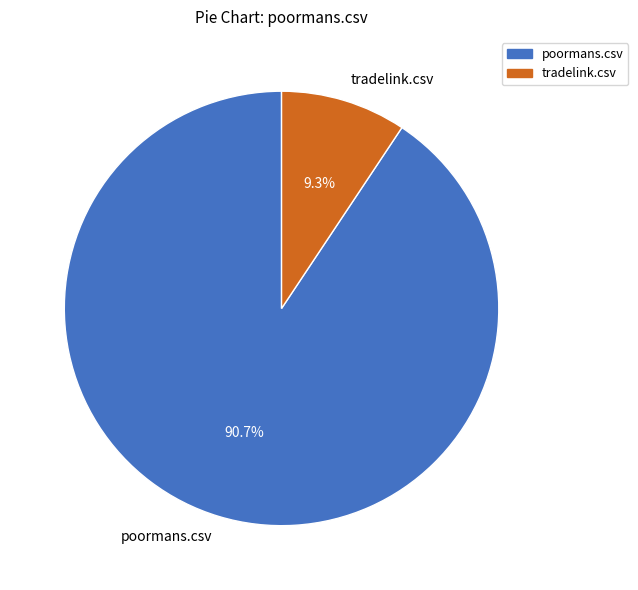

To the nearest percent, what is the combined percentage of poormans.csv and tradelink.csv?

100%